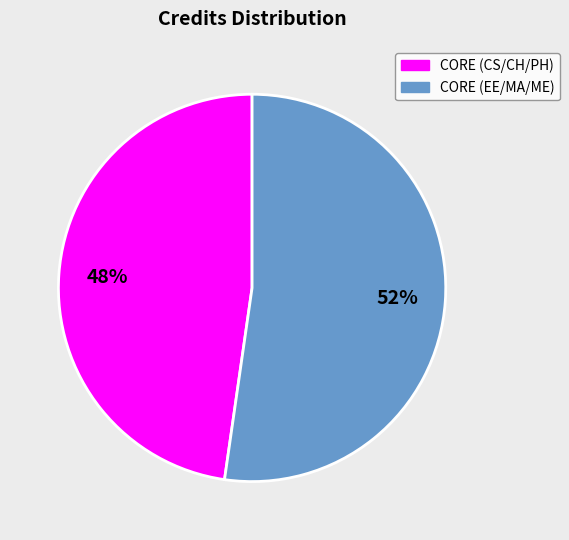

How many slices are in this pie chart?

2